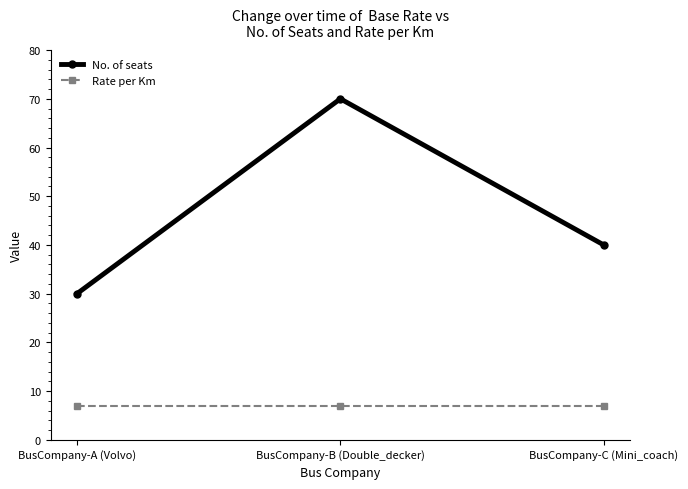

The No. of seats series shows 35 at BusCompany-B (Double_decker). True or false?

False